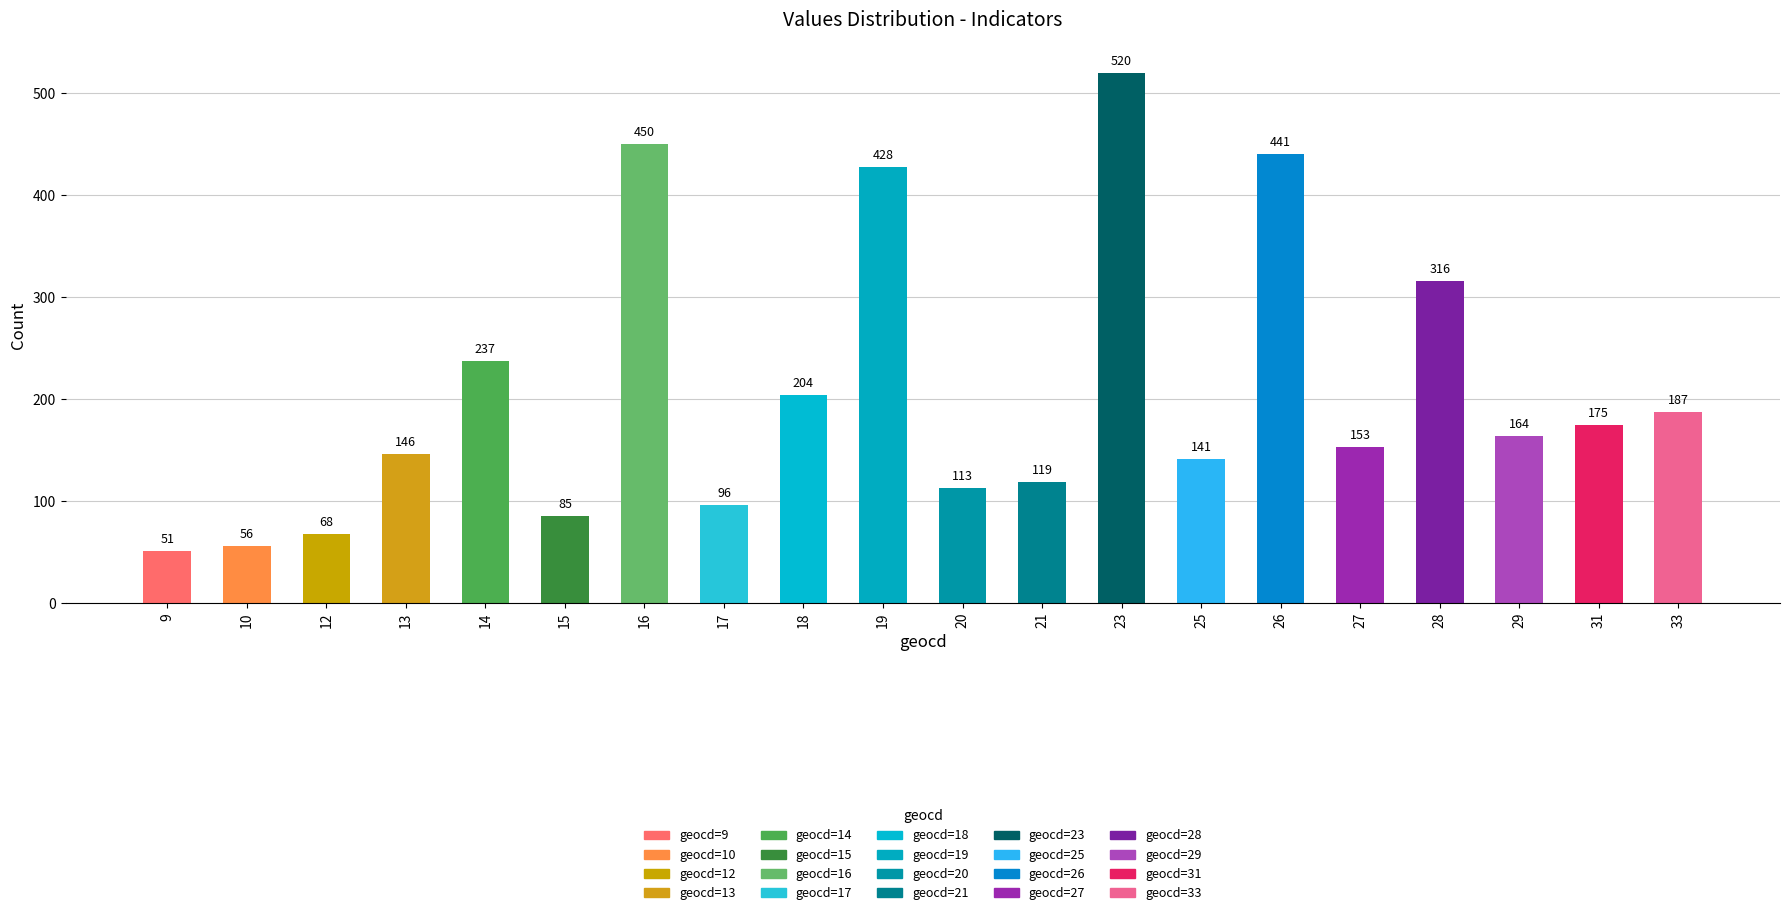

What is the difference between the maximum and second lowest values?

464